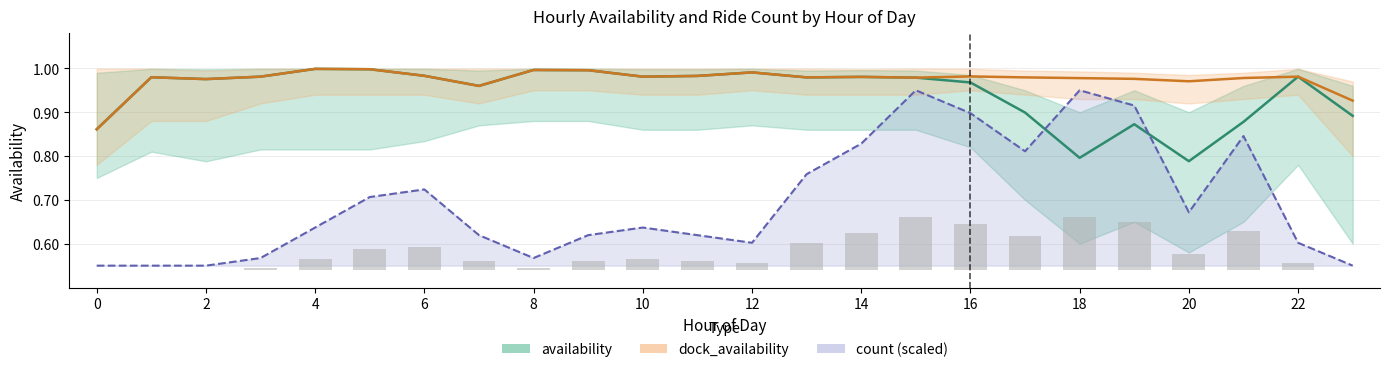

Which category has the lowest value in the availability_mean series?

20